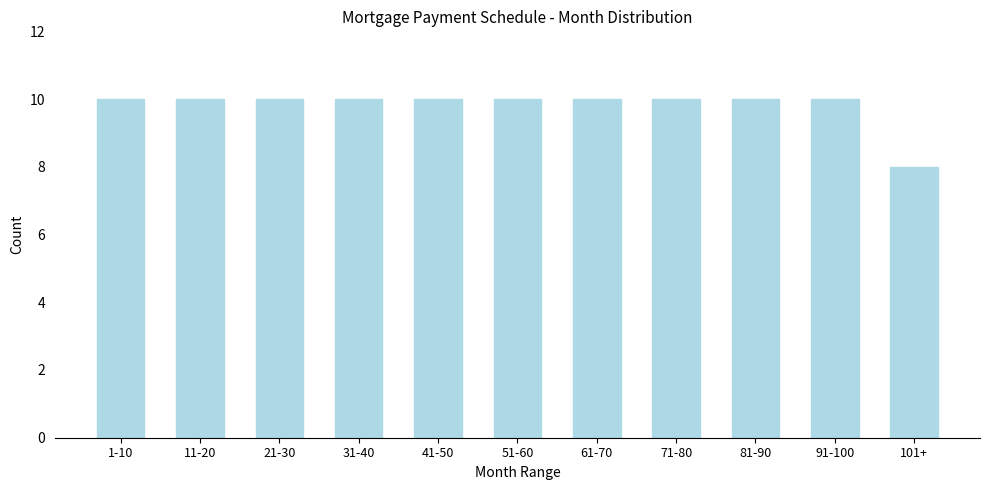

Reading left to right, what are all the values shown in this chart?

1-10=10	11-20=10	21-30=10	31-40=10	41-50=10	51-60=10	61-70=10	71-80=10	81-90=10	91-100=10	101+=8